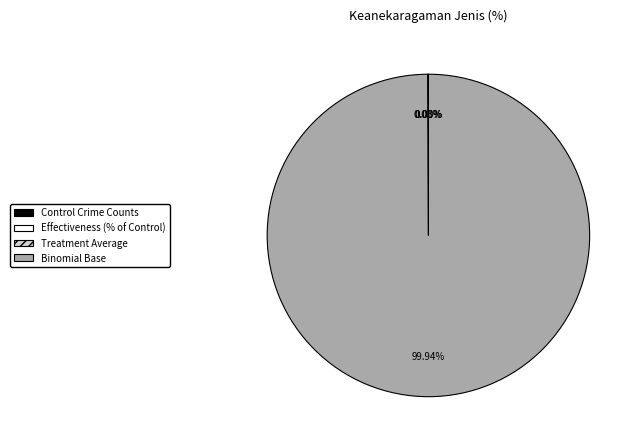

Does Binomial Base account for over 50% of the chart?

Yes